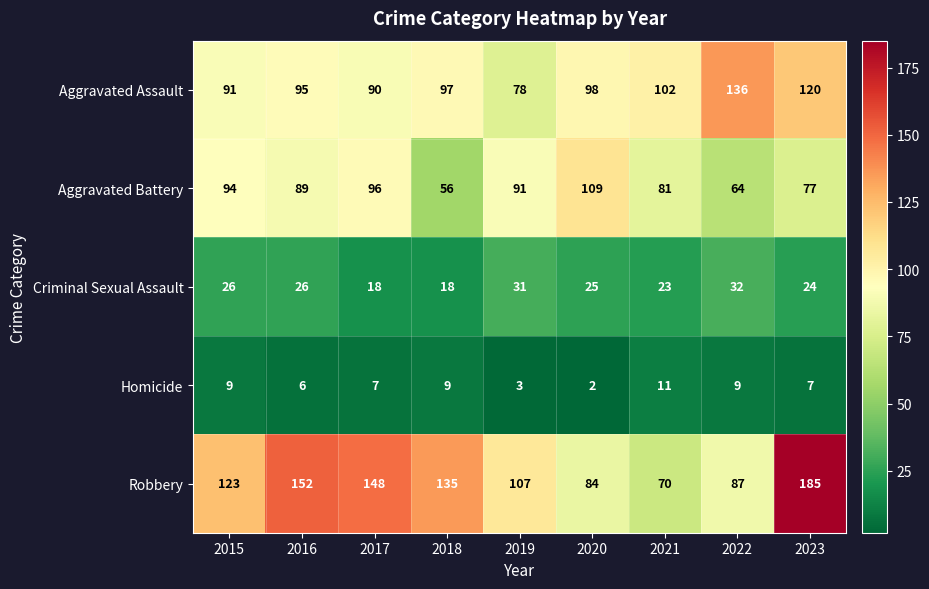

At 2015, list the series in order from largest to smallest.

Robbery, Aggravated Battery, Aggravated Assault, Criminal Sexual Assault, Homicide